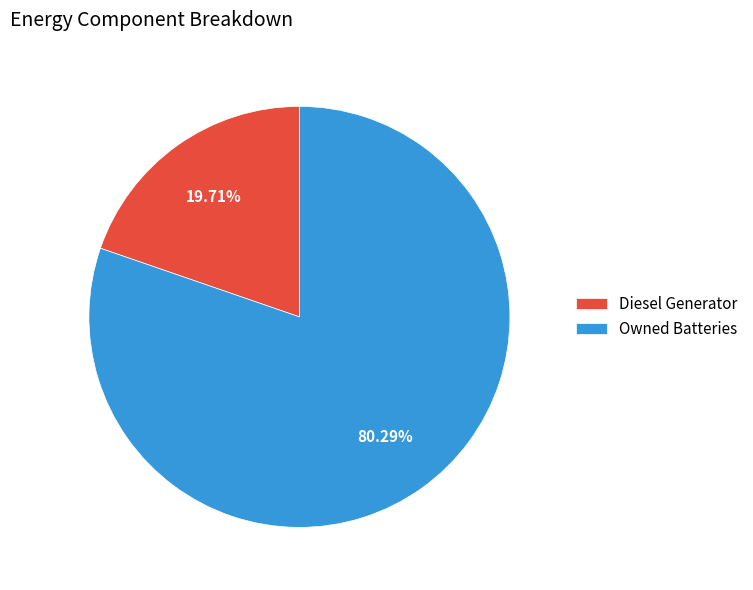

What percentage is the Diesel Generator slice, to the nearest percent?

20%